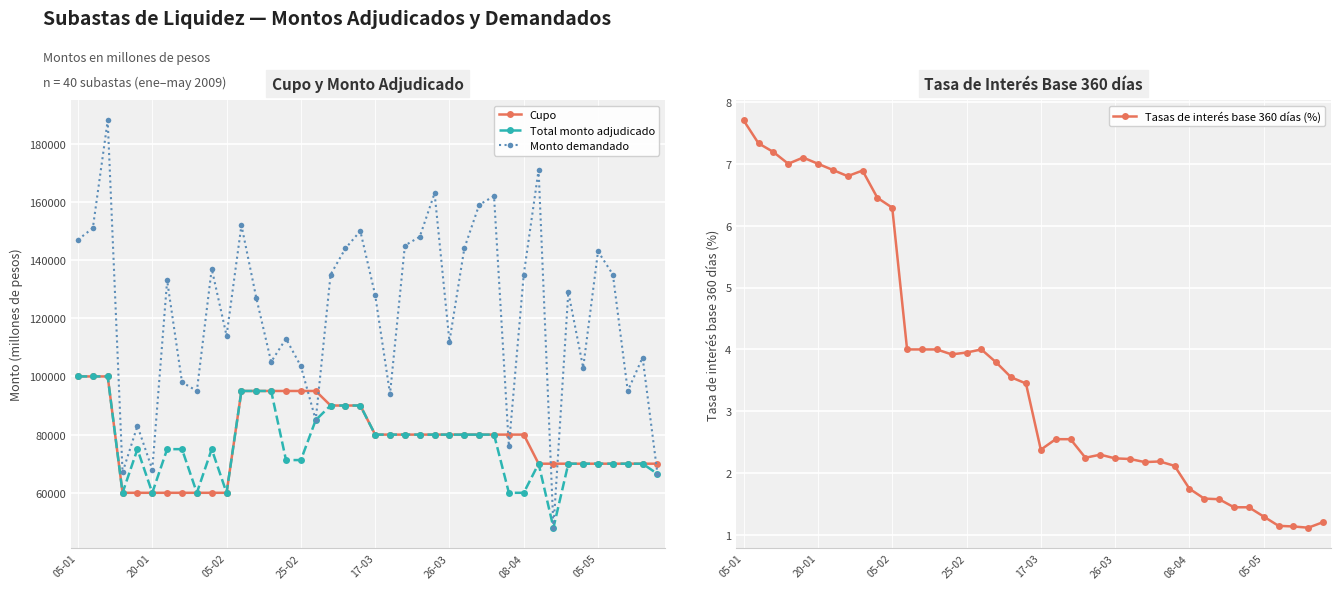

What is the label of the 27th point from the right?

13